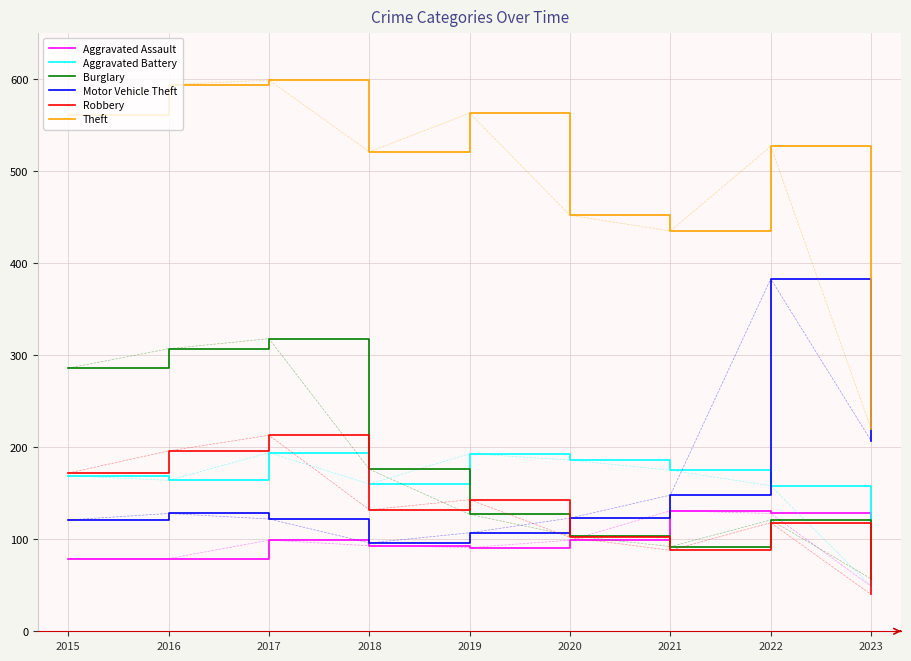

What is the smallest value displayed?

40